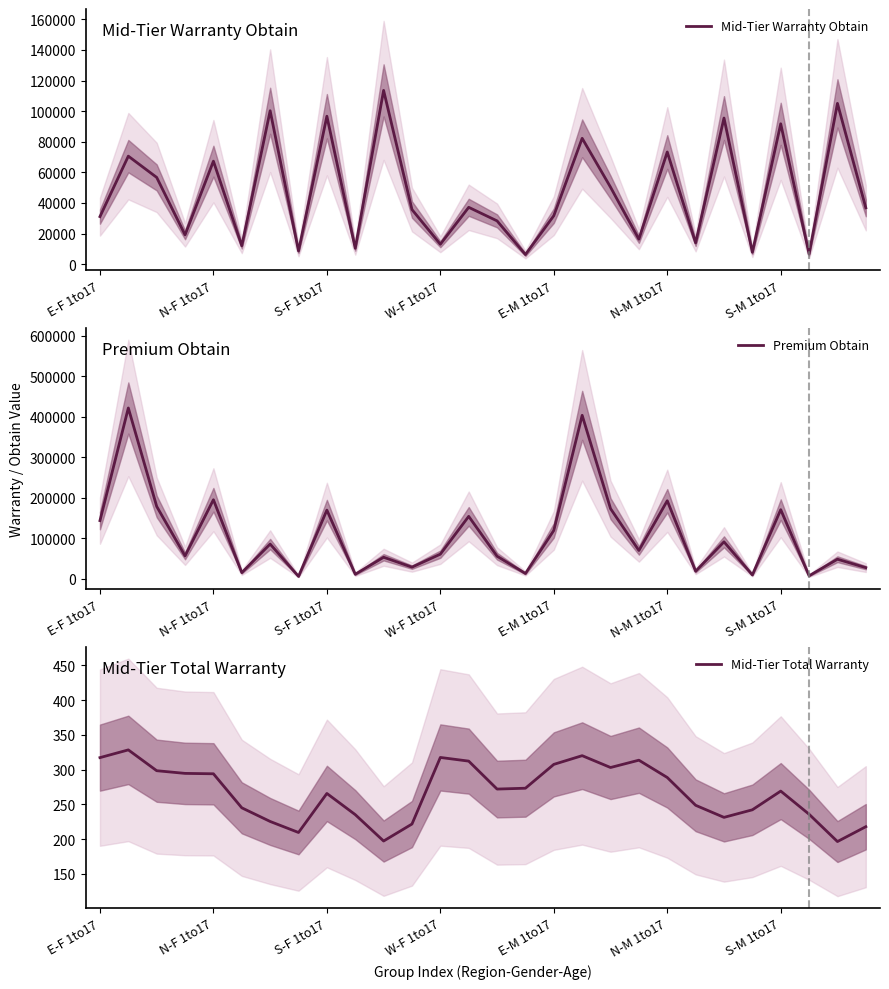

What is the difference between the maximum and second lowest values in the Mid-Tier Warranty Obtain series?

106969.6